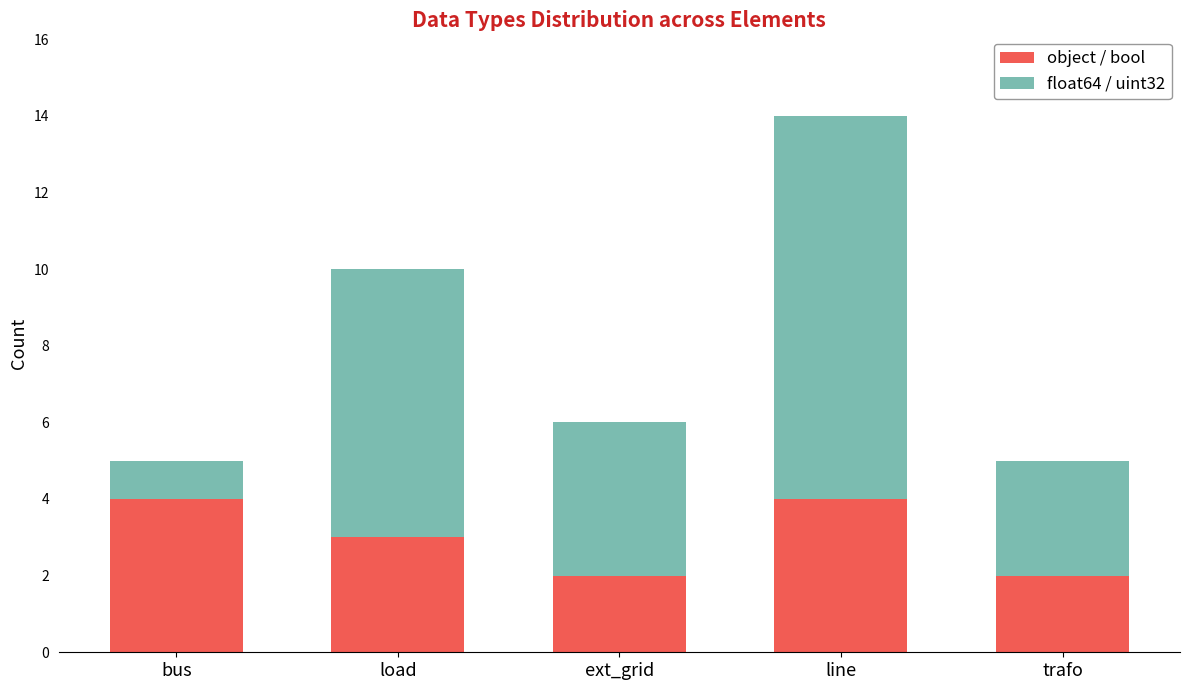

What value does the object / bool series have at line?

4